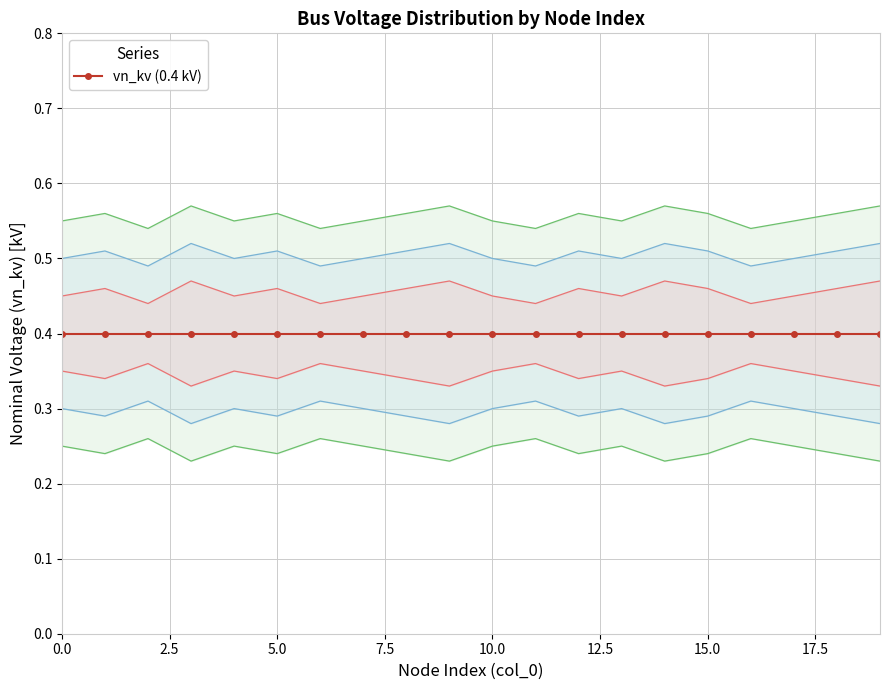

Reading left to right, what are all the values shown in this chart?

upper_band: 0.6	0.6	0.5	0.6	0.6	0.6	0.5	0.6	0.6	0.6	0.6	0.5	0.6	0.6	0.6	0.6	0.5	0.6	0.6	0.6
lower_band: 0.2	0.2	0.3	0.2	0.2	0.2	0.3	0.2	0.2	0.2	0.2	0.3	0.2	0.2	0.2	0.2	0.3	0.2	0.2	0.2
upper_band2: 0.5	0.5	0.5	0.5	0.5	0.5	0.5	0.5	0.5	0.5	0.5	0.5	0.5	0.5	0.5	0.5	0.5	0.5	0.5	0.5
lower_band2: 0.3	0.3	0.3	0.3	0.3	0.3	0.3	0.3	0.3	0.3	0.3	0.3	0.3	0.3	0.3	0.3	0.3	0.3	0.3	0.3
upper_band3: 0.5	0.5	0.4	0.5	0.5	0.5	0.4	0.5	0.5	0.5	0.5	0.4	0.5	0.5	0.5	0.5	0.4	0.5	0.5	0.5
lower_band3: 0.3	0.3	0.4	0.3	0.3	0.3	0.4	0.3	0.3	0.3	0.3	0.4	0.3	0.3	0.3	0.3	0.4	0.3	0.3	0.3